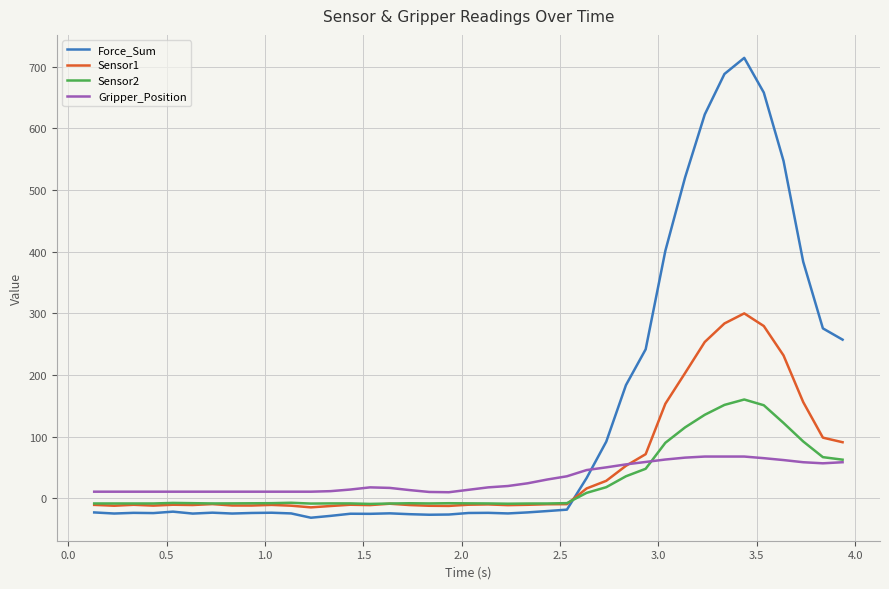

Which series ends up on top after the final intersection of Sensor2 and Force_Sum?

Force_Sum